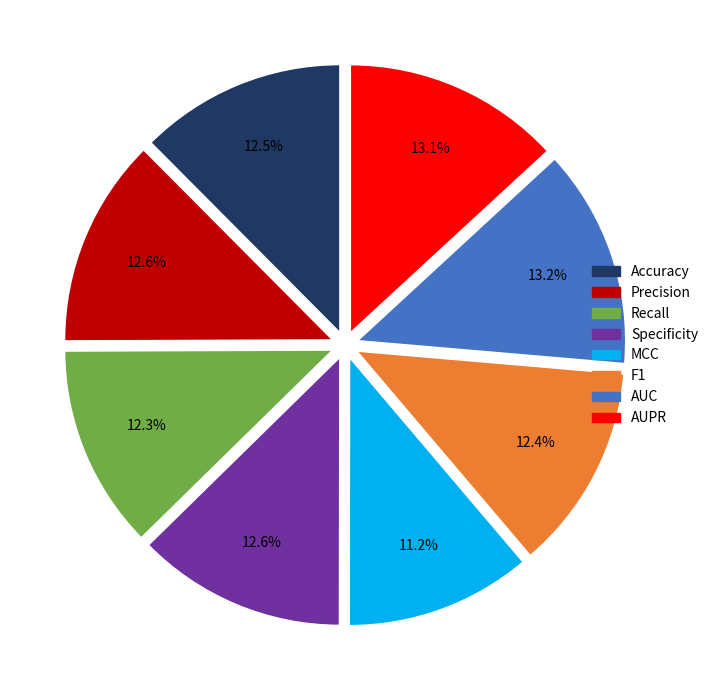

What percentage do Accuracy and MCC together represent?

23.7%